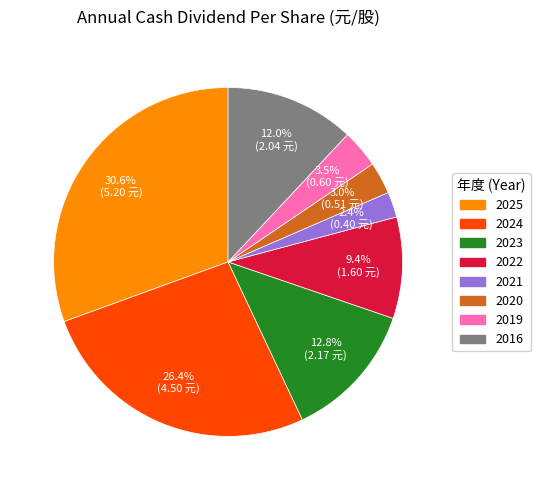

Combined, do 2022 and 2016 account for over 50%?

No